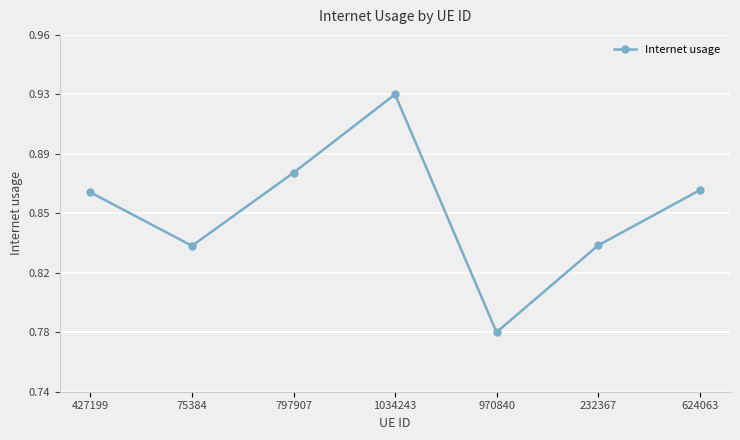

What is the value of the 2nd point from the left?

0.8